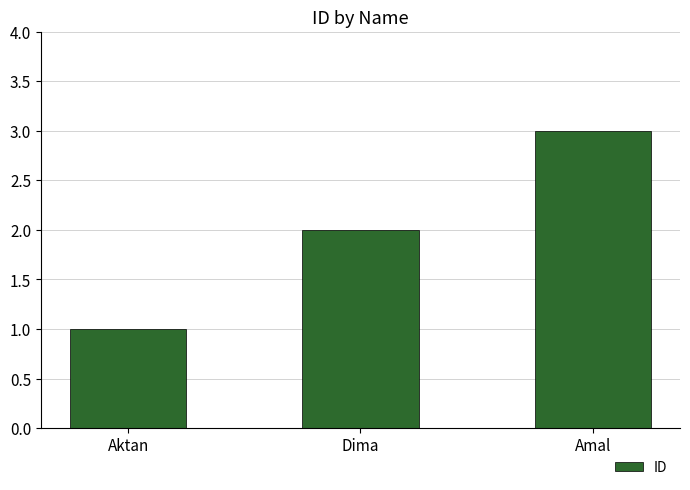

List the labels in order of value, smallest first.

Aktan, Dima, Amal